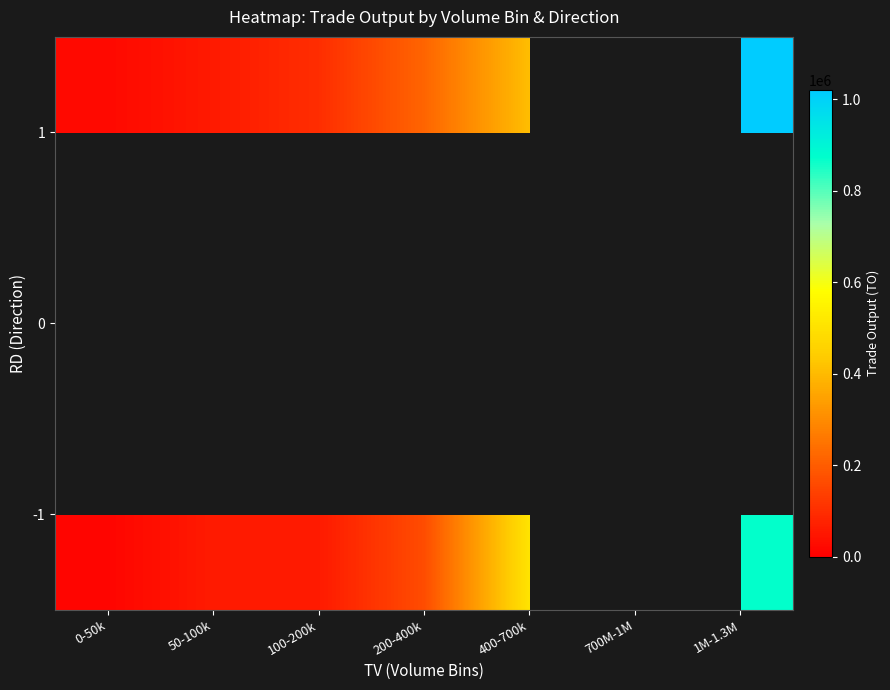

Rank the categories by 1 value from lowest to highest.

0-50k, 50-100k, 100-200k, 200-400k, 400-700k, 700M-1M, 1M-1.3M